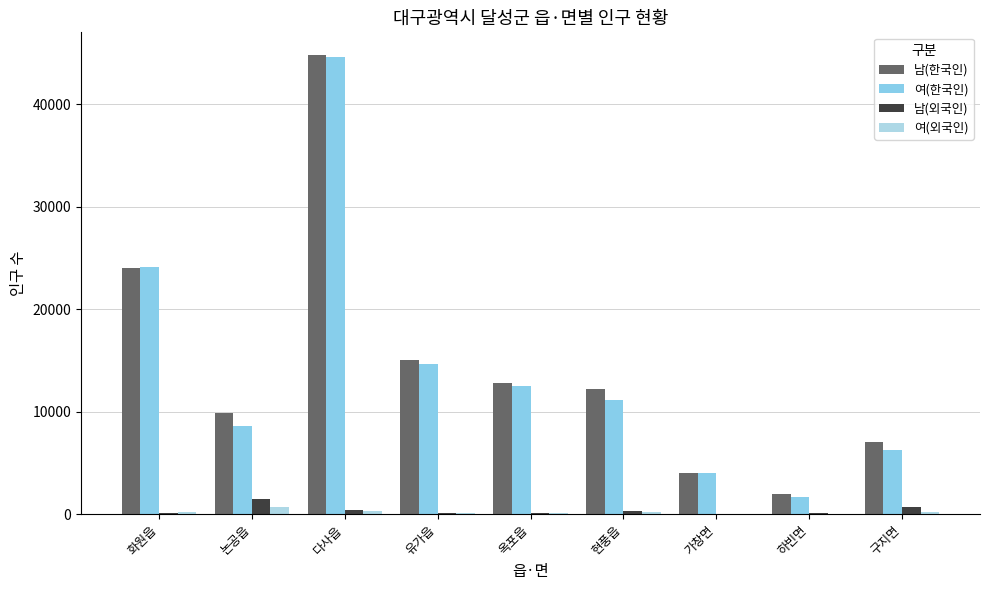

At which category is the sum across all series the highest?

다사읍